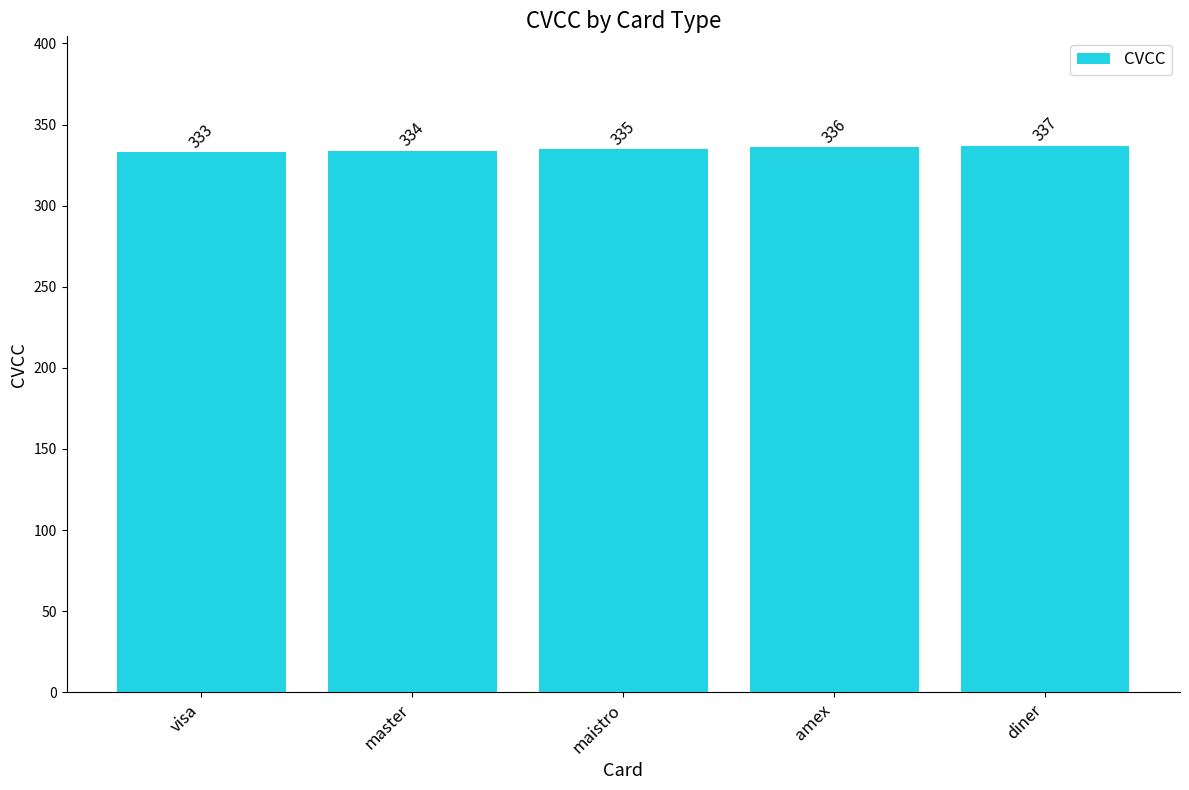

Where is the data nearest to the value 335?

maistro